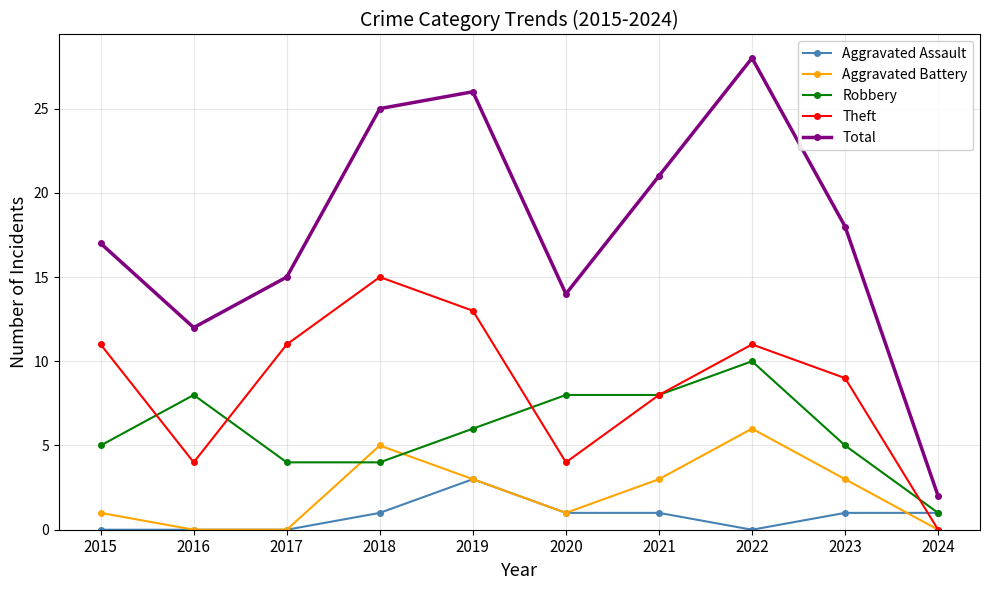

Reading right to left, what are all the values shown in this chart?

Aggravated Assault: 2024=1	2023=1	2022=0	2021=1	2020=1	2019=3	2018=1	2017=0	2016=0	2015=0
Aggravated Battery: 2024=0	2023=3	2022=6	2021=3	2020=1	2019=3	2018=5	2017=0	2016=0	2015=1
Robbery: 2024=1	2023=5	2022=10	2021=8	2020=8	2019=6	2018=4	2017=4	2016=8	2015=5
Theft: 2024=0	2023=9	2022=11	2021=8	2020=4	2019=13	2018=15	2017=11	2016=4	2015=11
Total: 2024=2	2023=18	2022=28	2021=21	2020=14	2019=26	2018=25	2017=15	2016=12	2015=17